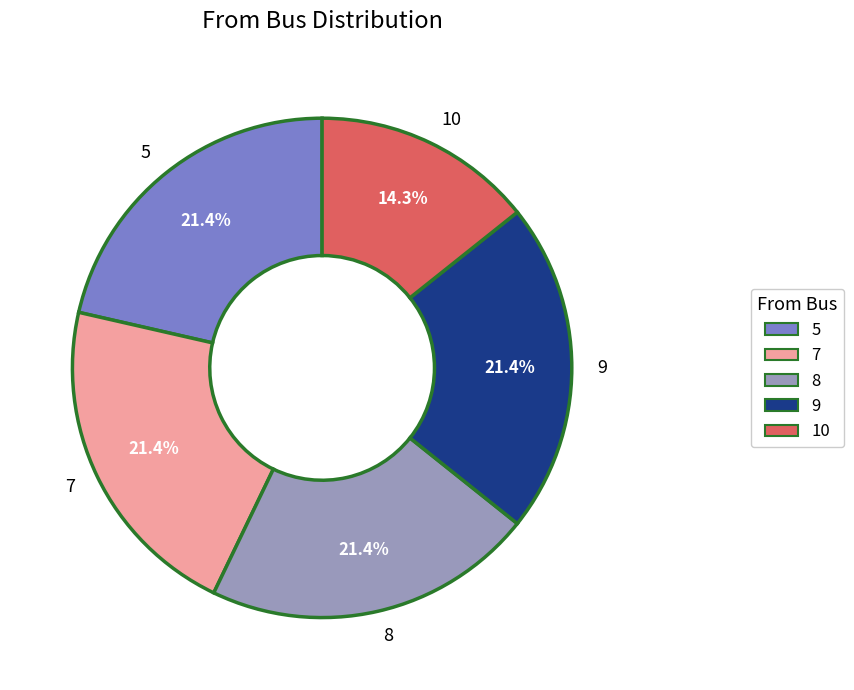

What is the ratio of the value at 8 to the value at 7?

1.0